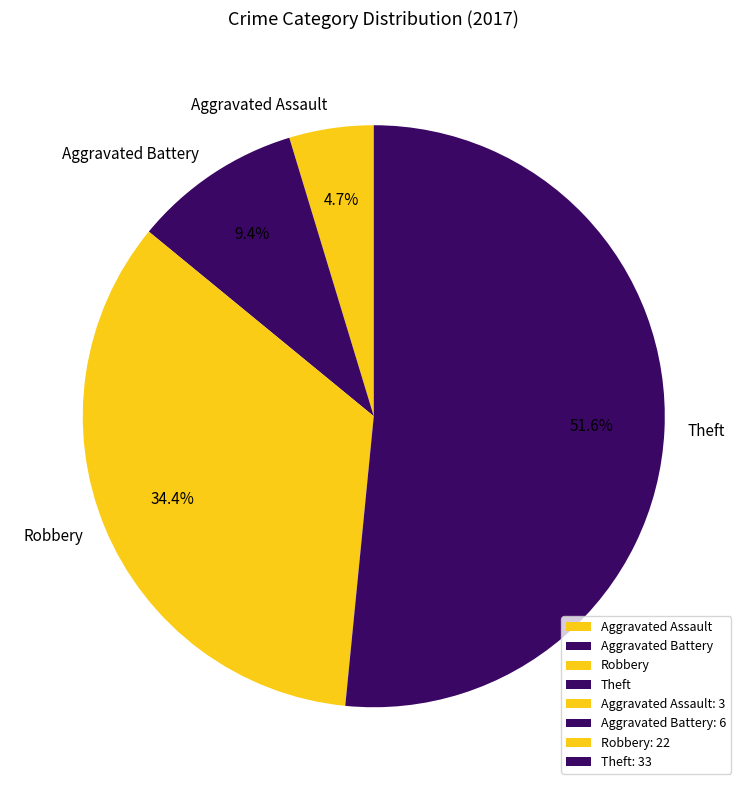

Approximately how many times larger is the value at Aggravated Assault compared to Aggravated Battery?

0.5